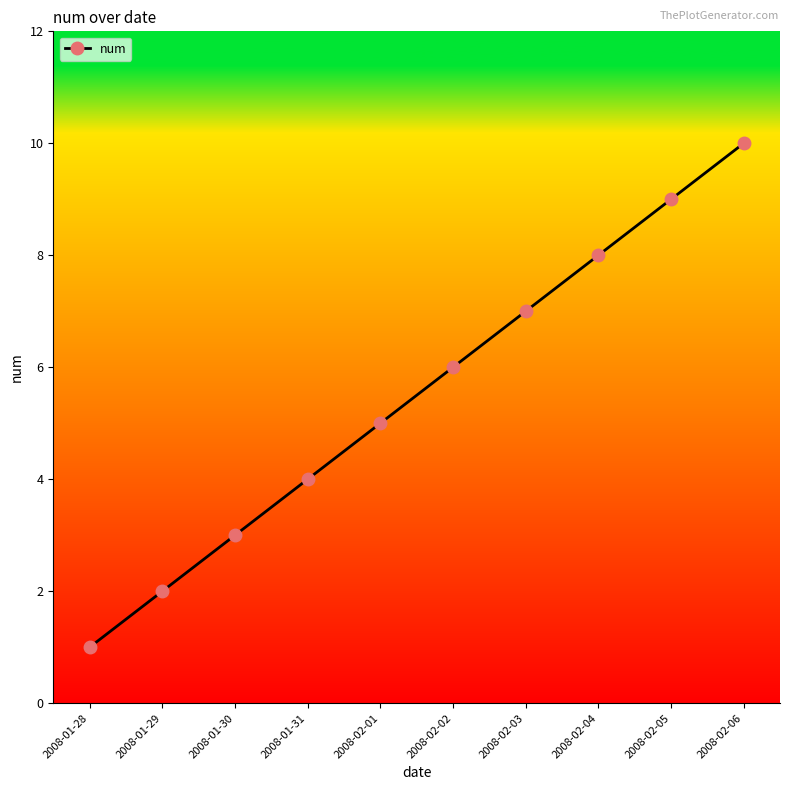

What is the sum of all values?

55